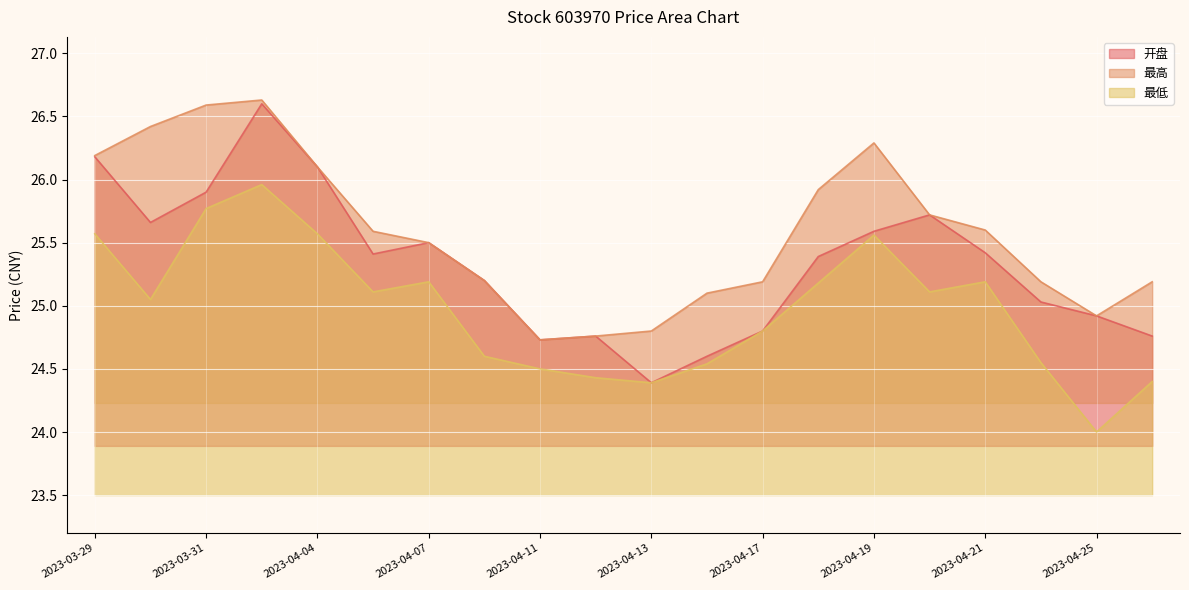

List the series in order of their overall mean, lowest first.

最低, 开盘, 最高